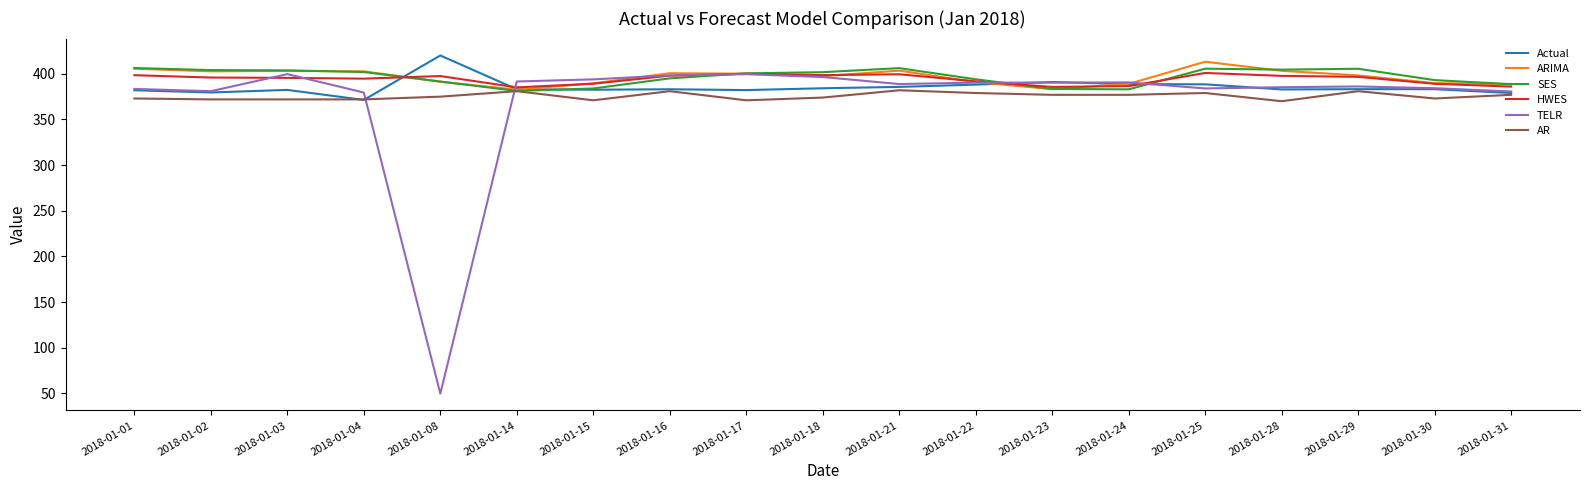

Which series changed the most between 2018-01-02 and 2018-01-23?

SES